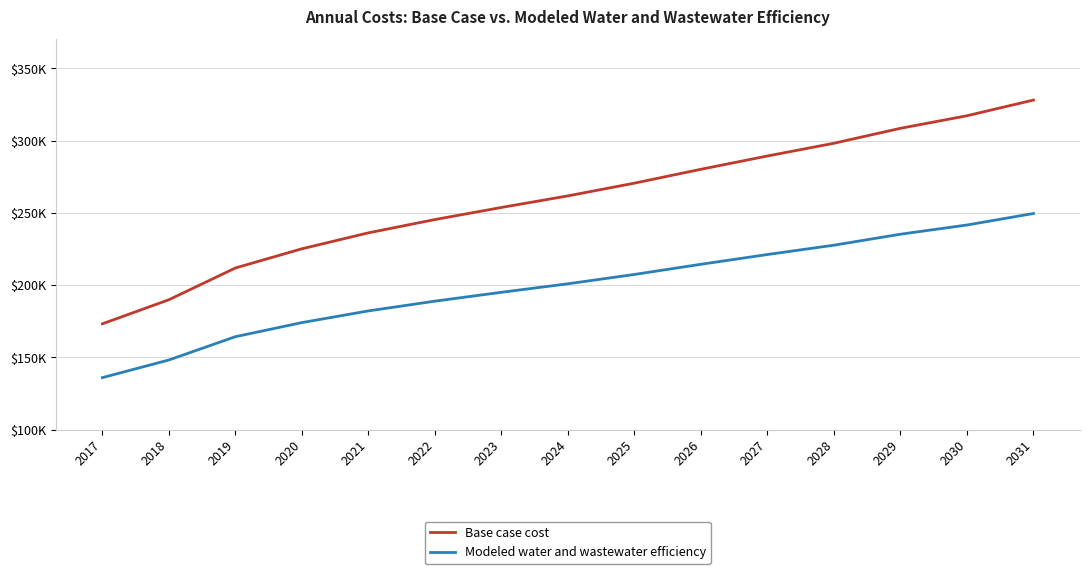

The value of Modeled water and wastewater efficiency at 2023 is 195053.2. True or false?

True